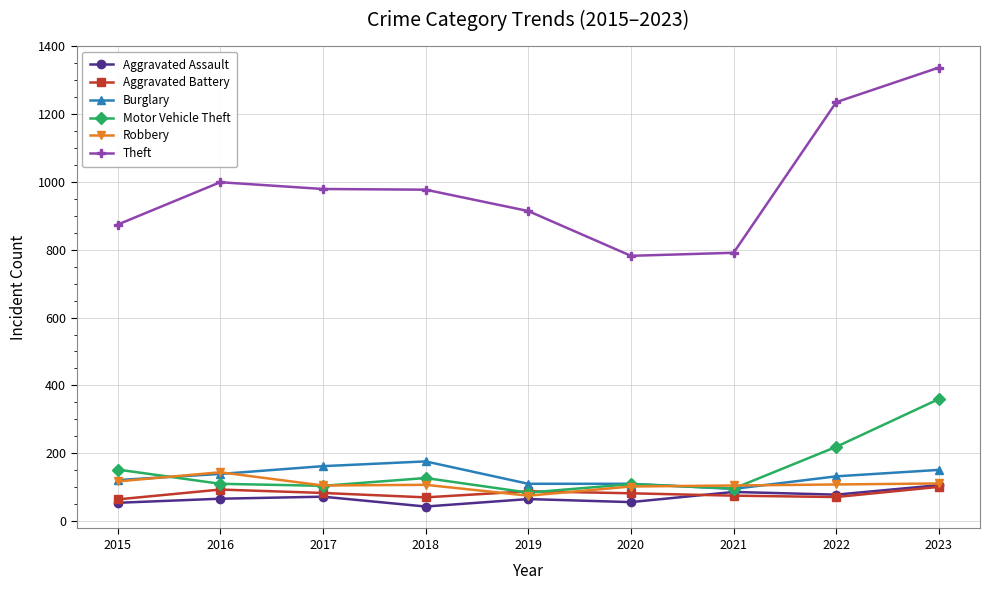

Which series changed the most between 2016 and 2022?

Theft